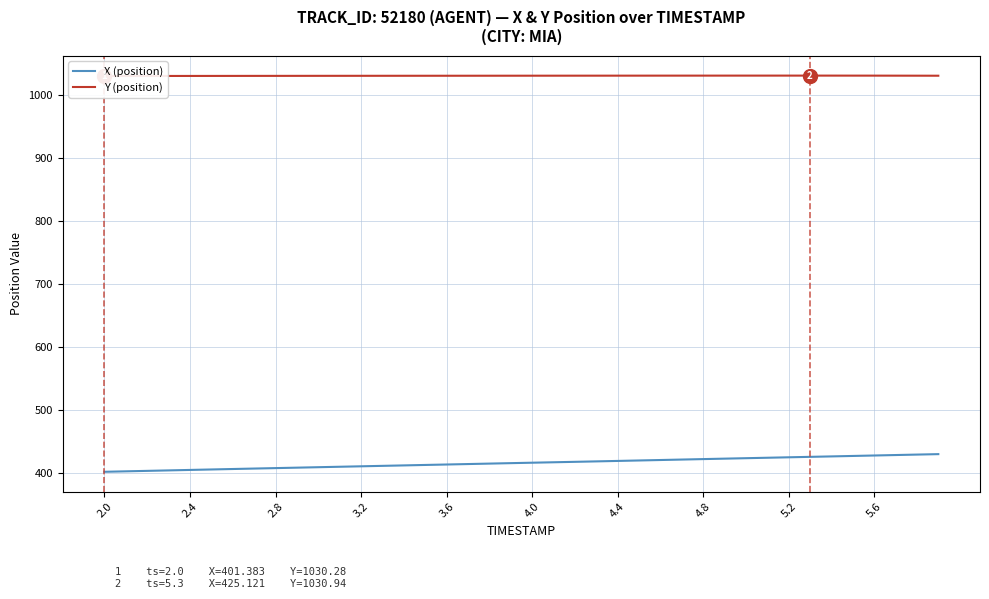

True or false: Y (position) and X (position) cross at least once.

False